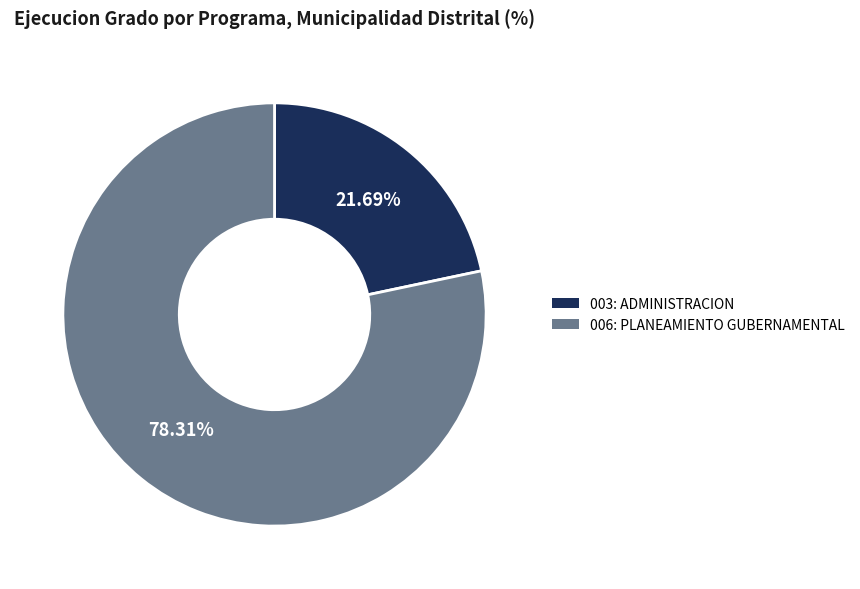

Which has a higher value, 006: PLANEAMIENTO GUBERNAMENTAL or 003: ADMINISTRACION?

006: PLANEAMIENTO GUBERNAMENTAL